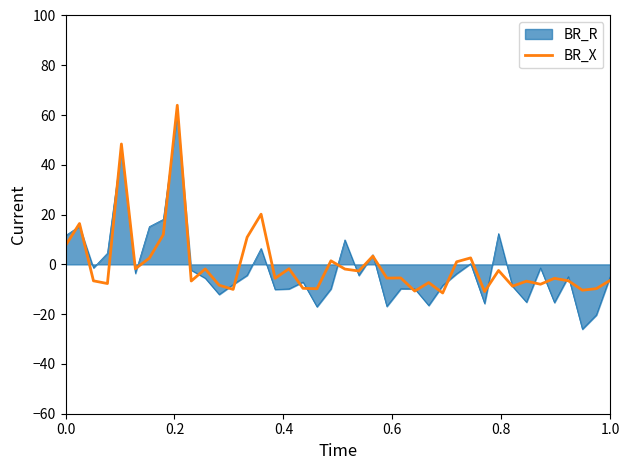

Which series has the widest spread of values?

BR_R